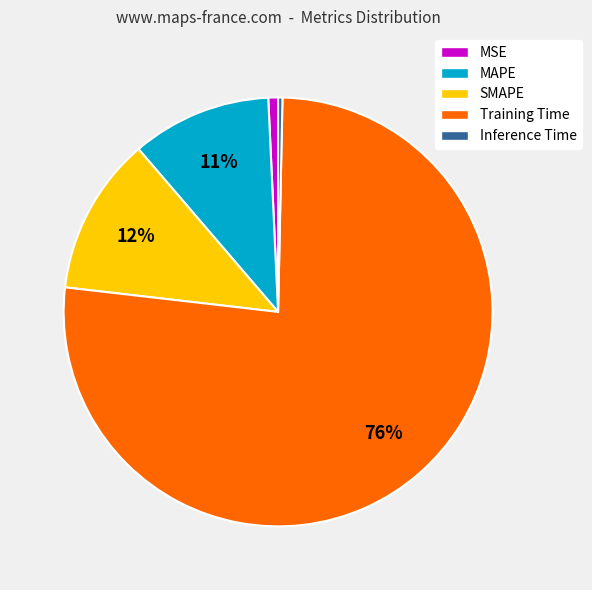

Which slice is the largest?

Training Time